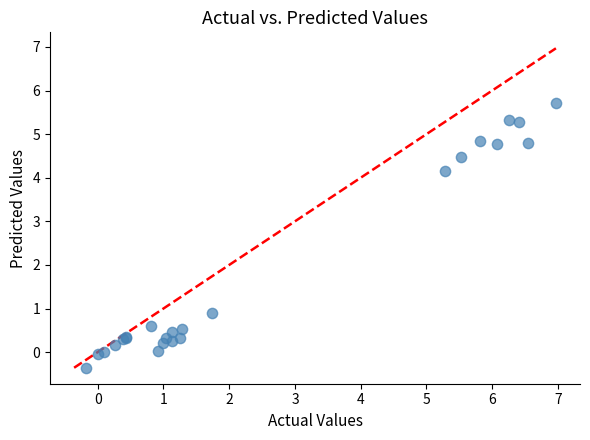

What Y value in the scatter plot is closest to 2?

0.9